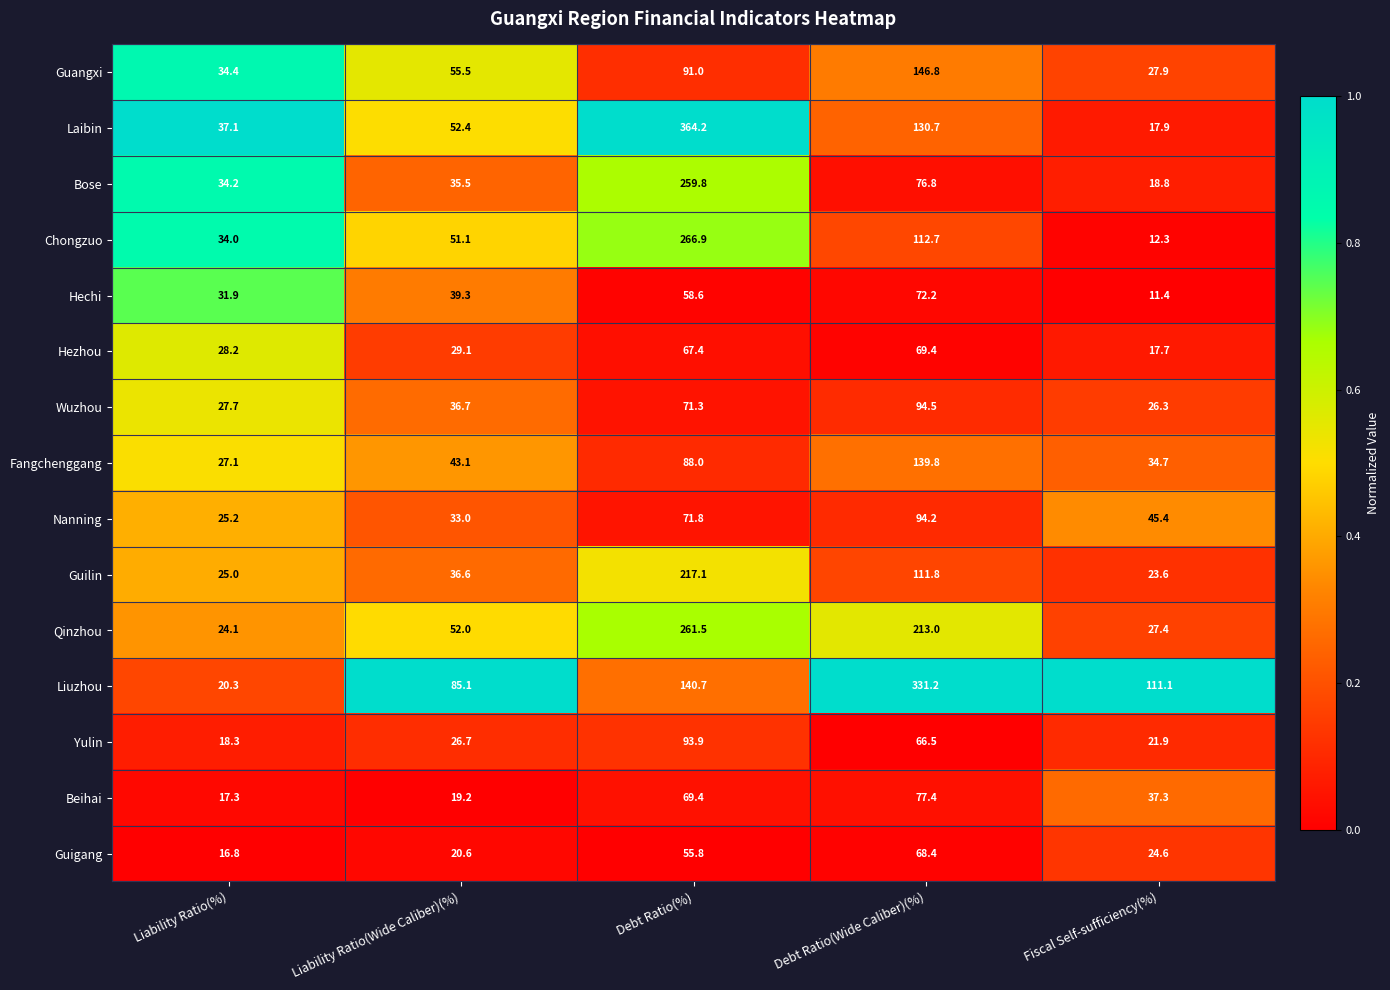

The Wuzhou series shows 48.1 at Liability Ratio(%). True or false?

False